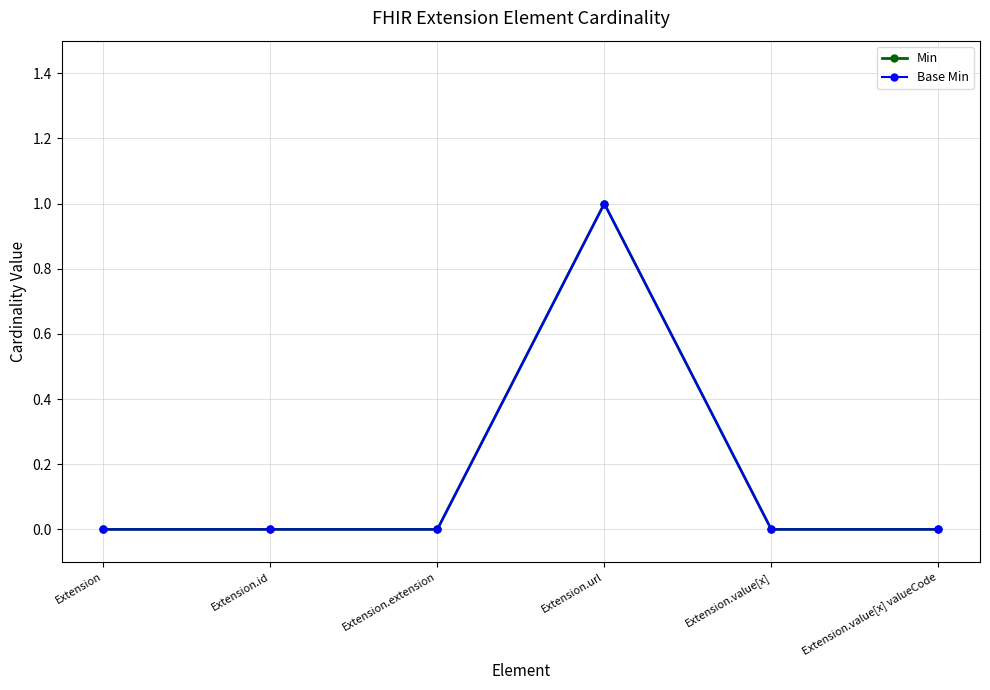

Does the chart have visible grid lines?

Yes